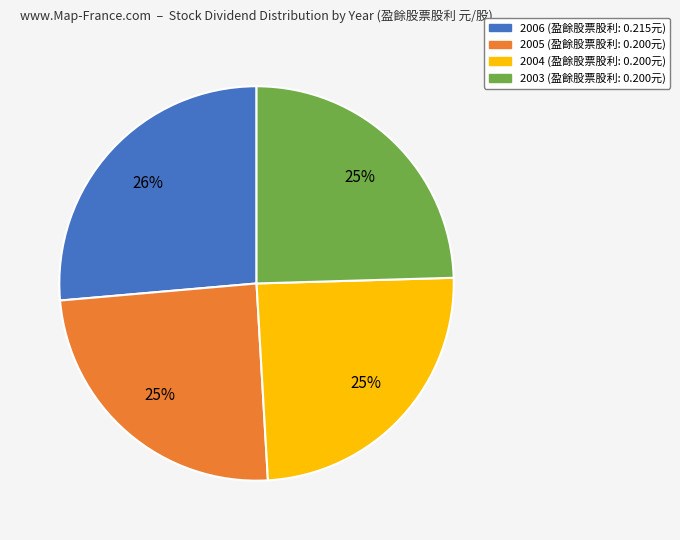

True or false: 2003 accounts for 34% of the total.

False